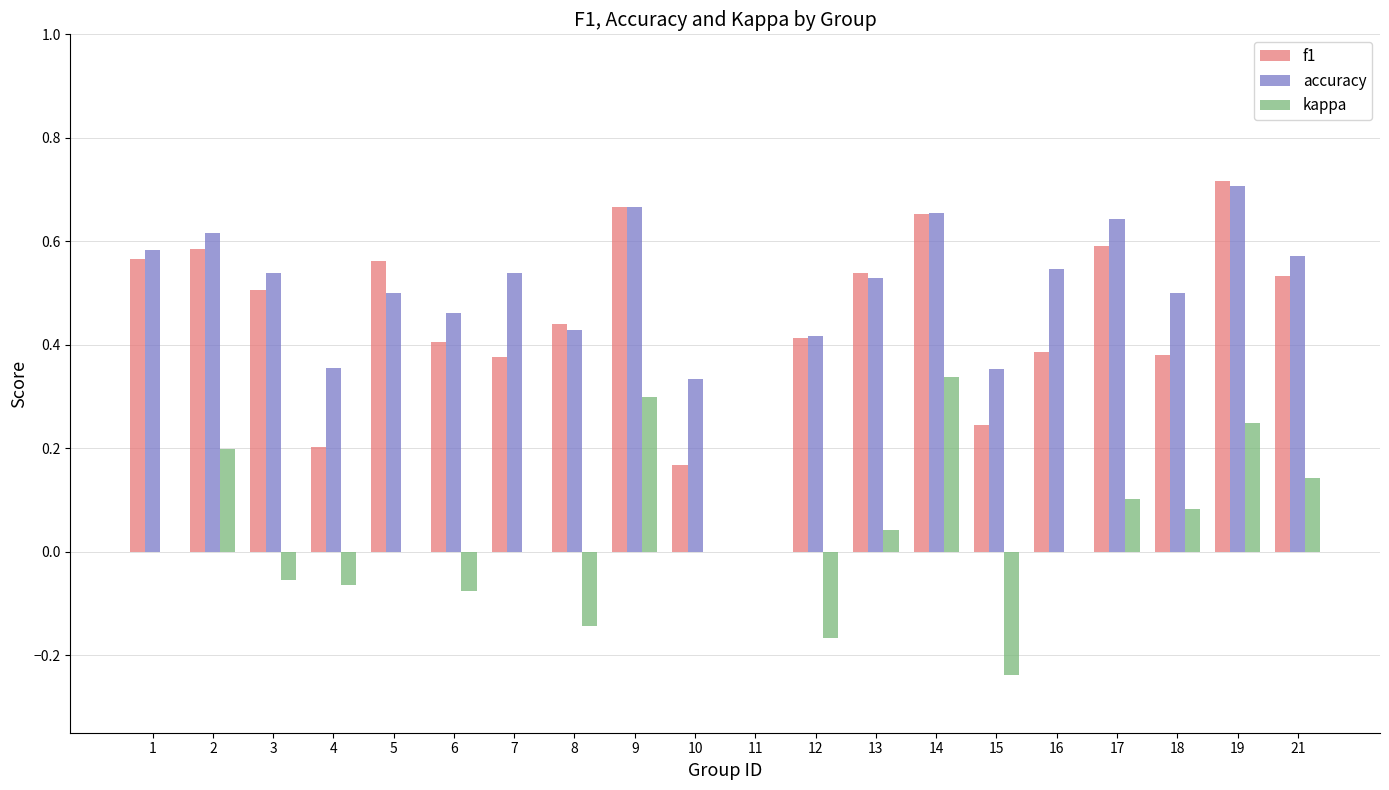

The value of kappa at 16 is 0.0. True or false?

True